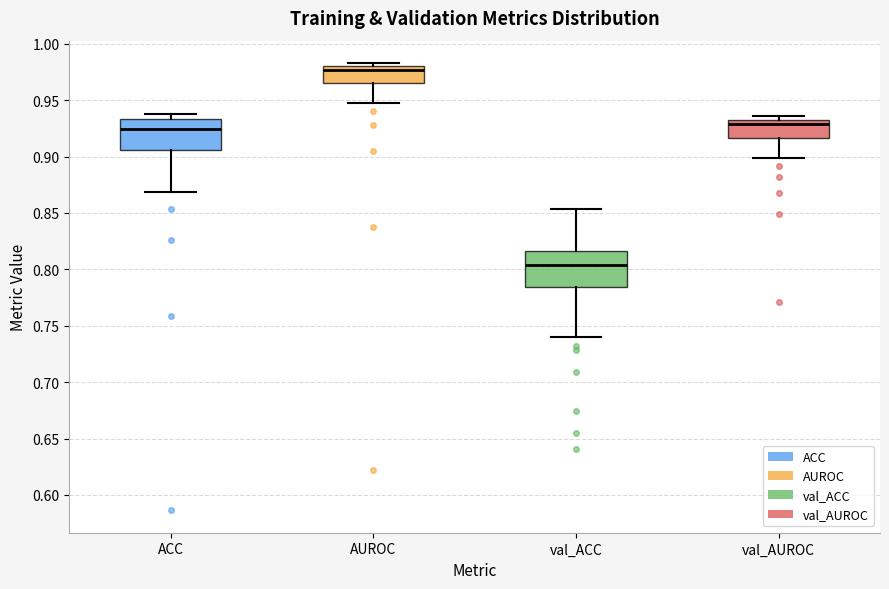

Which box's median line is the highest?

AUROC